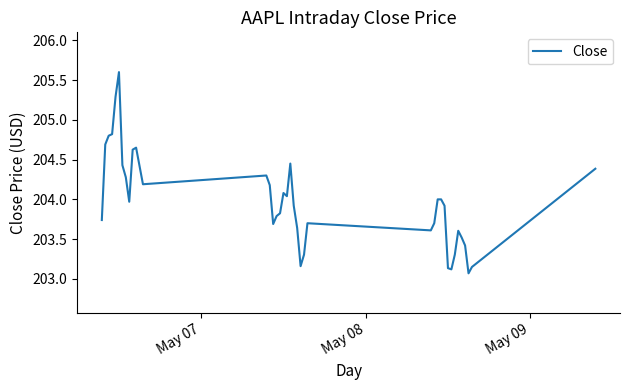

How many series are shown in this chart?

1